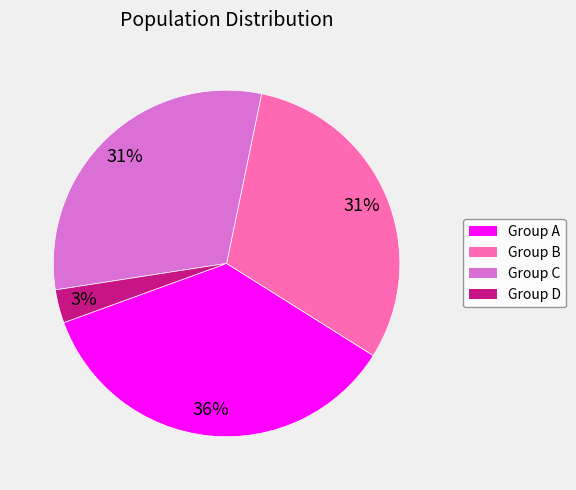

What is the smallest slice in the pie chart?

Group D